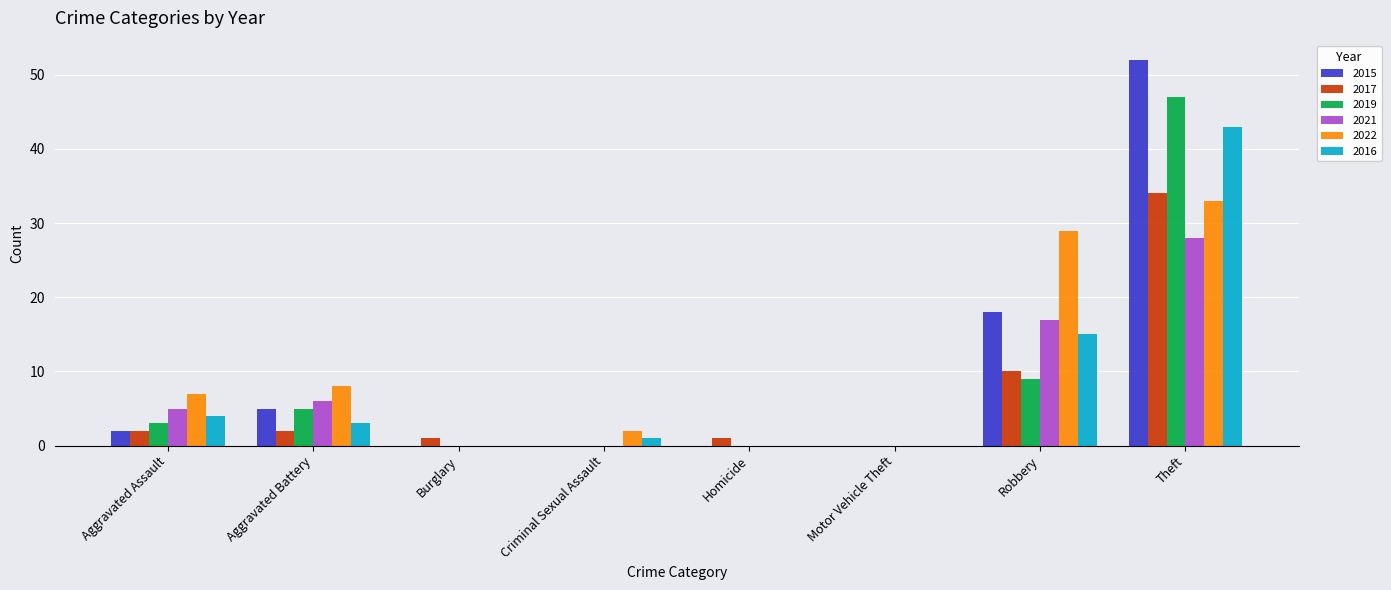

How many data points does each series have?

8